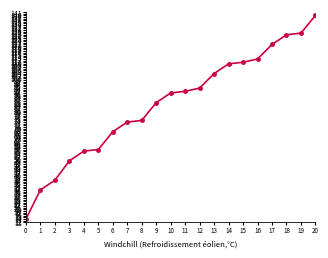

What is the change in value from 2 to 4?

+18